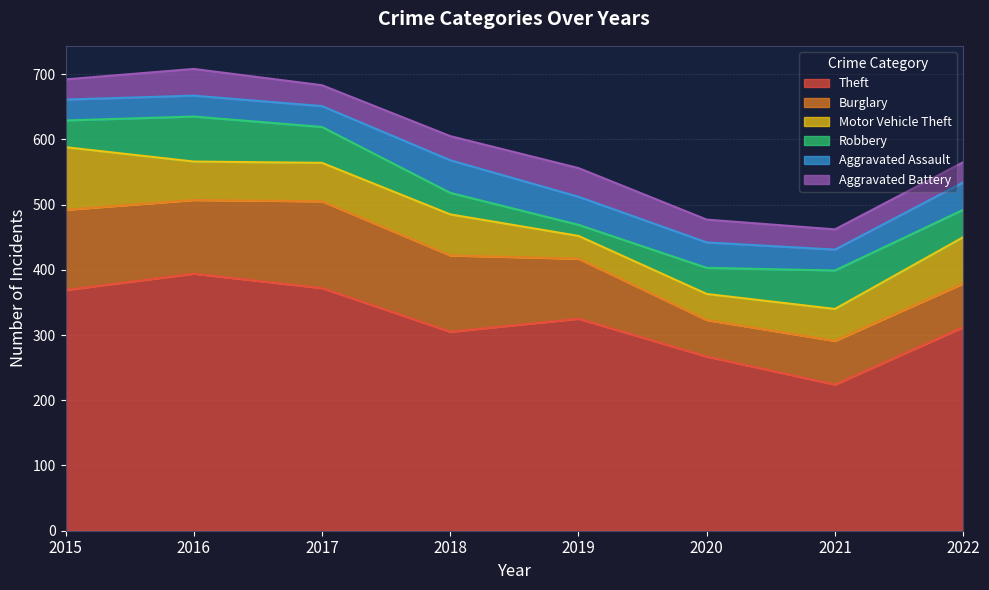

Where is the first local maximum for Robbery?

2016